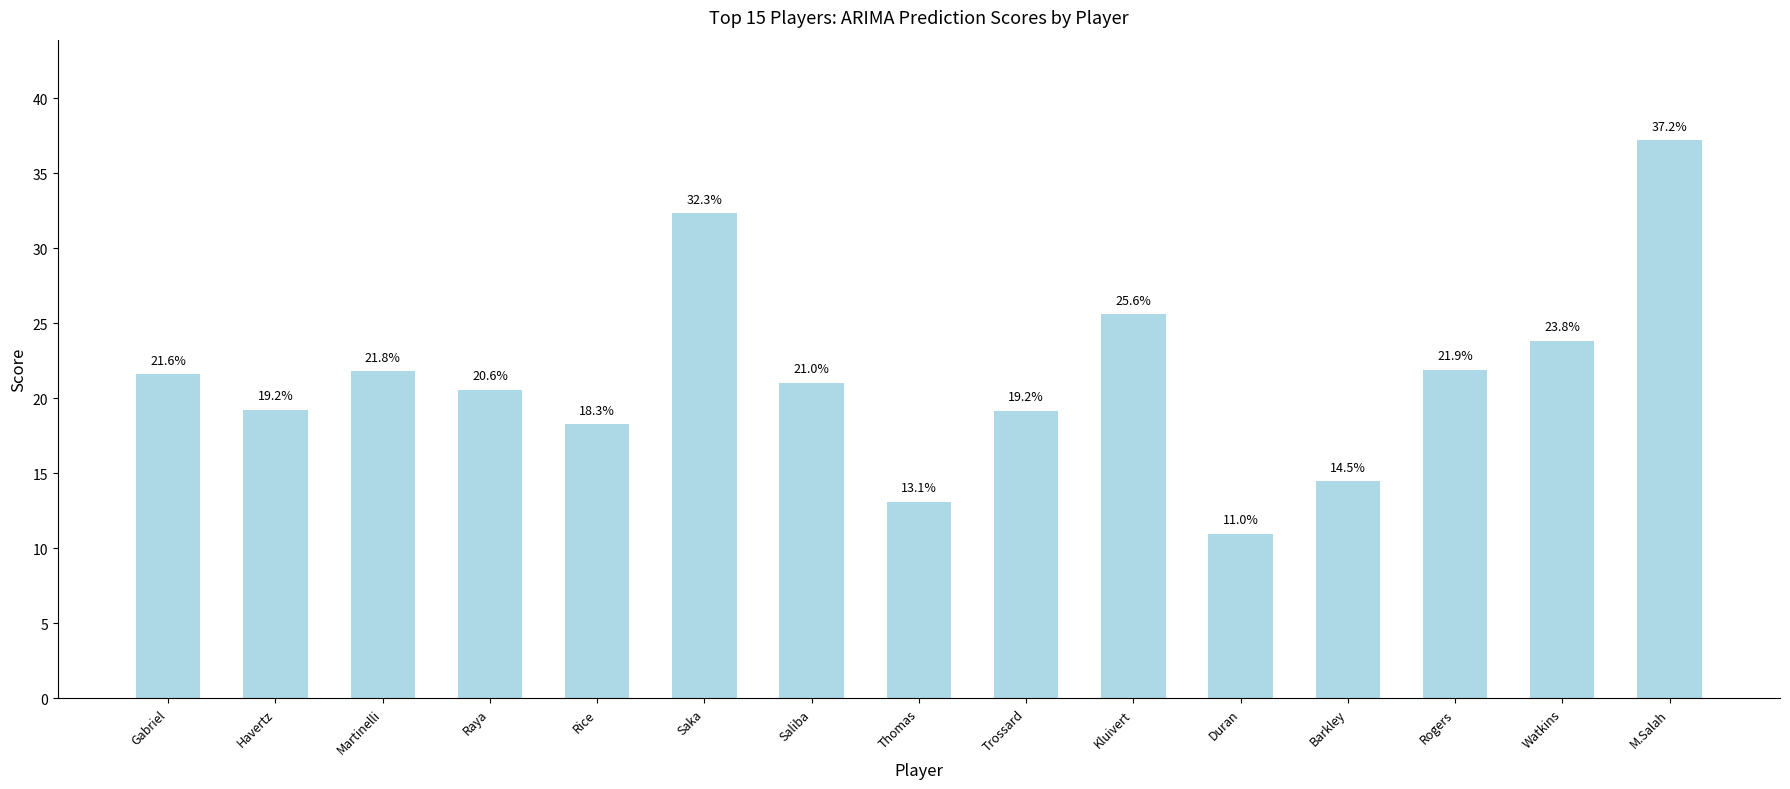

What is the value of the 3rd bar from the left?

21.8